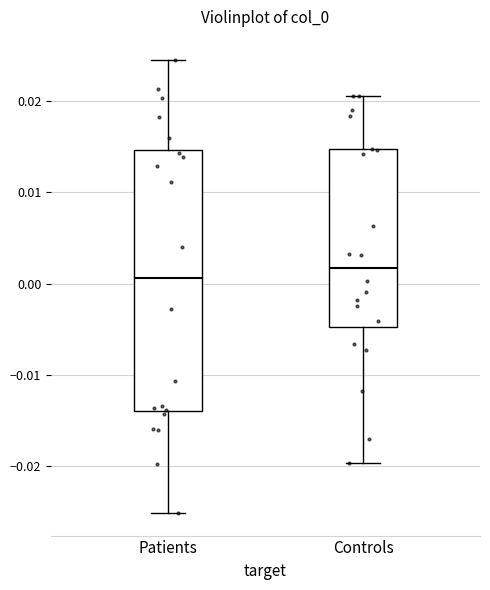

Which box's median line is the highest?

Controls